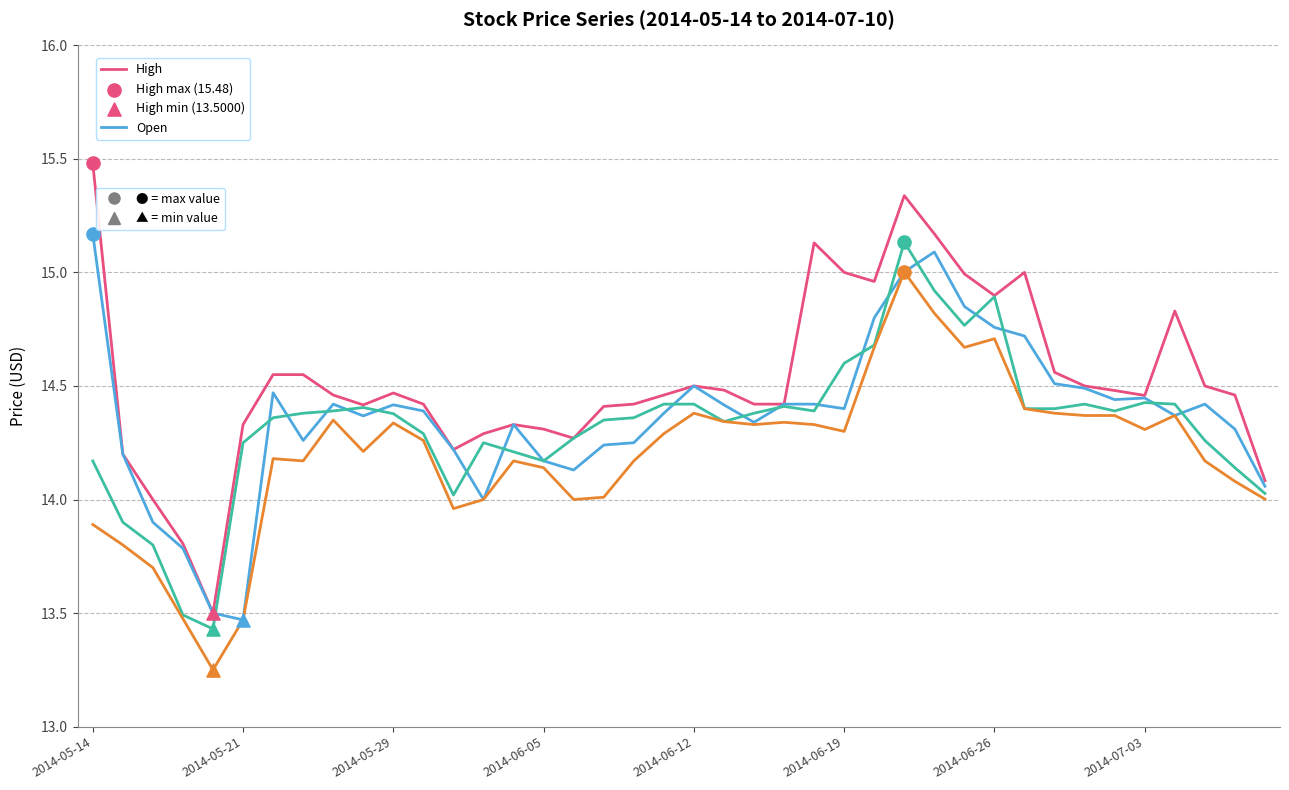

What is the greatest value displayed?

15.5